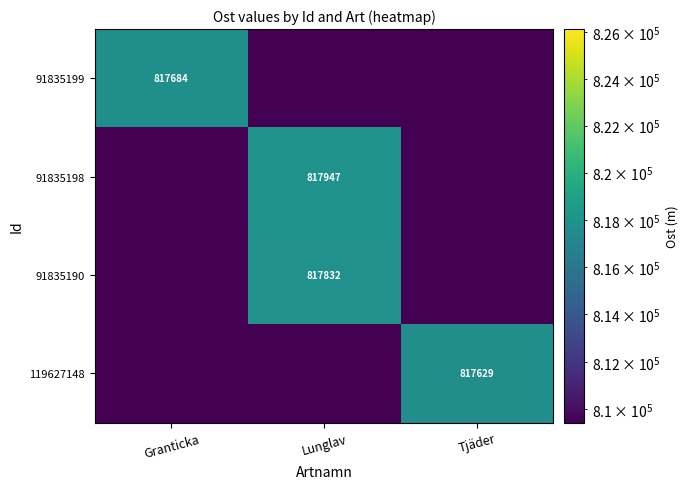

Is the value of 91835199 at Granticka greater than the value of 91835198 at Lunglav?

No